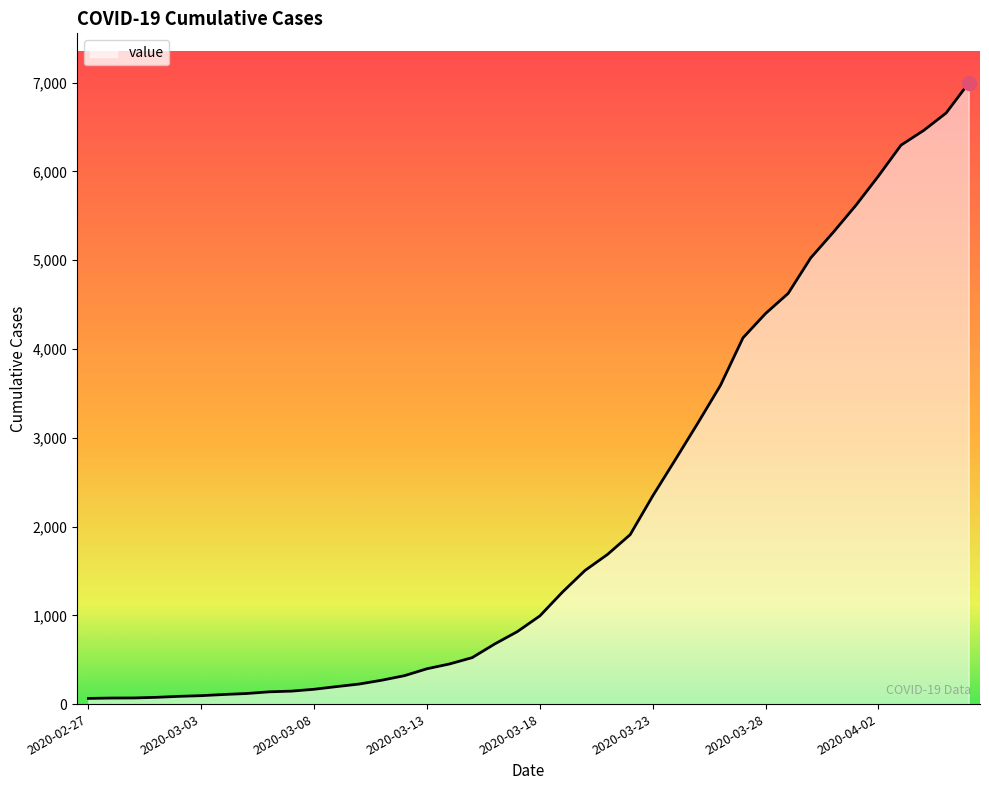

What is the difference between the maximum and minimum values?

6931